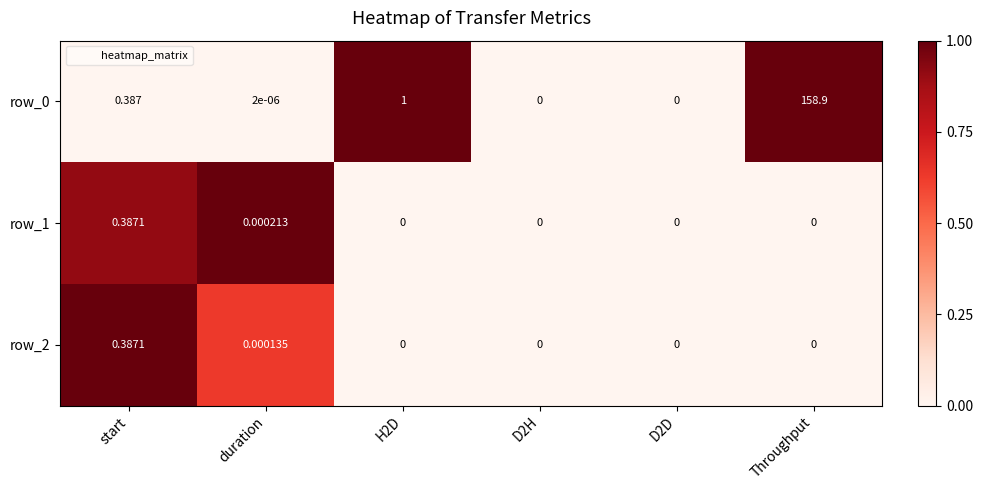

The row_1 series shows 0.0 at H2D. True or false?

True